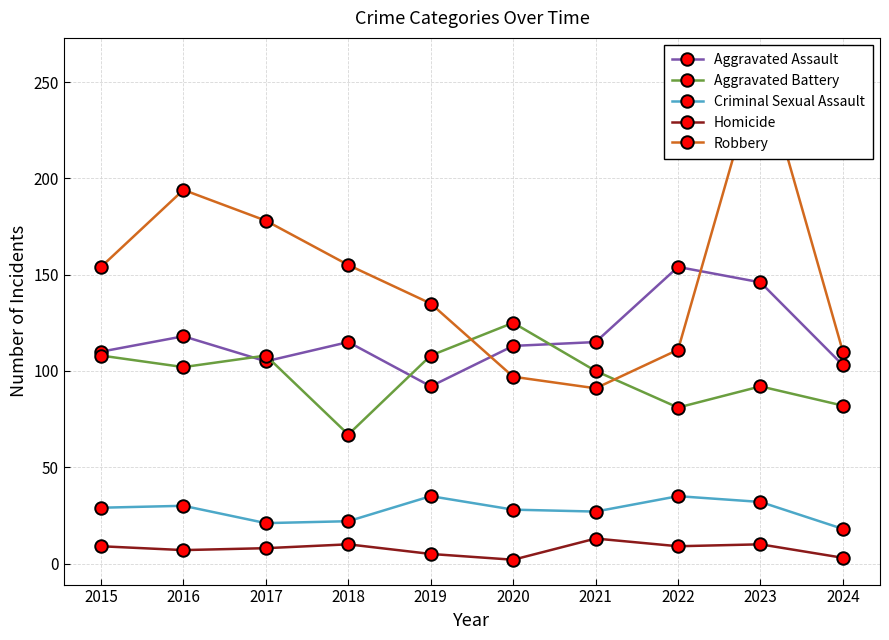

What is the difference between the maximum and minimum values in the Aggravated Assault series?

62